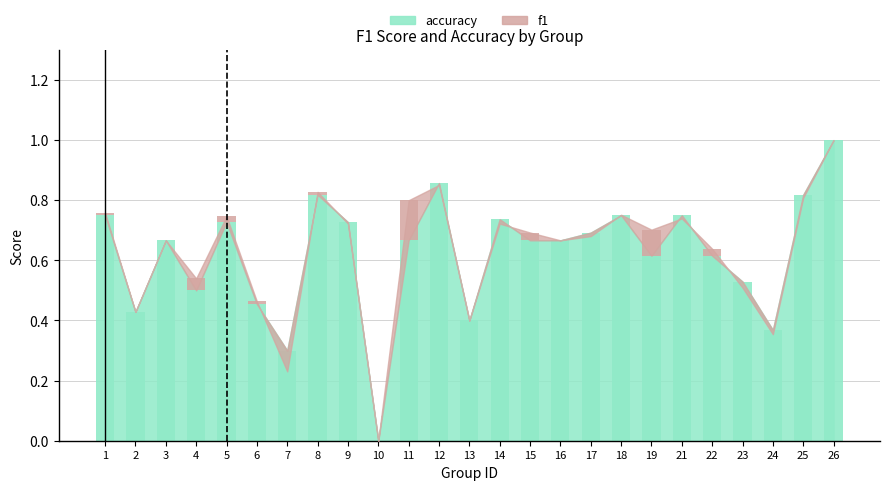

What value does the data have at 11?

0.7